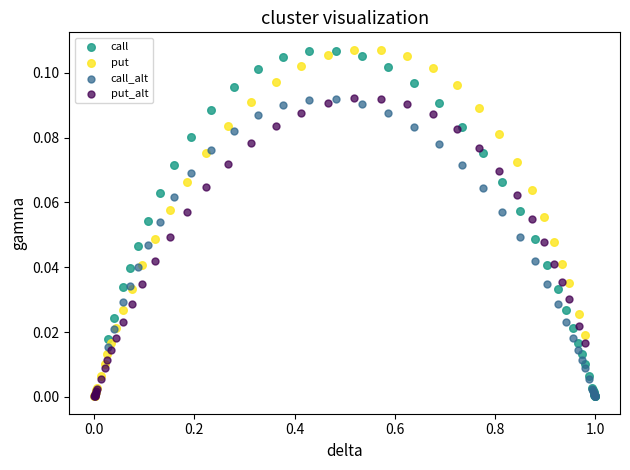

Which series has the widest spread of Y values?

put